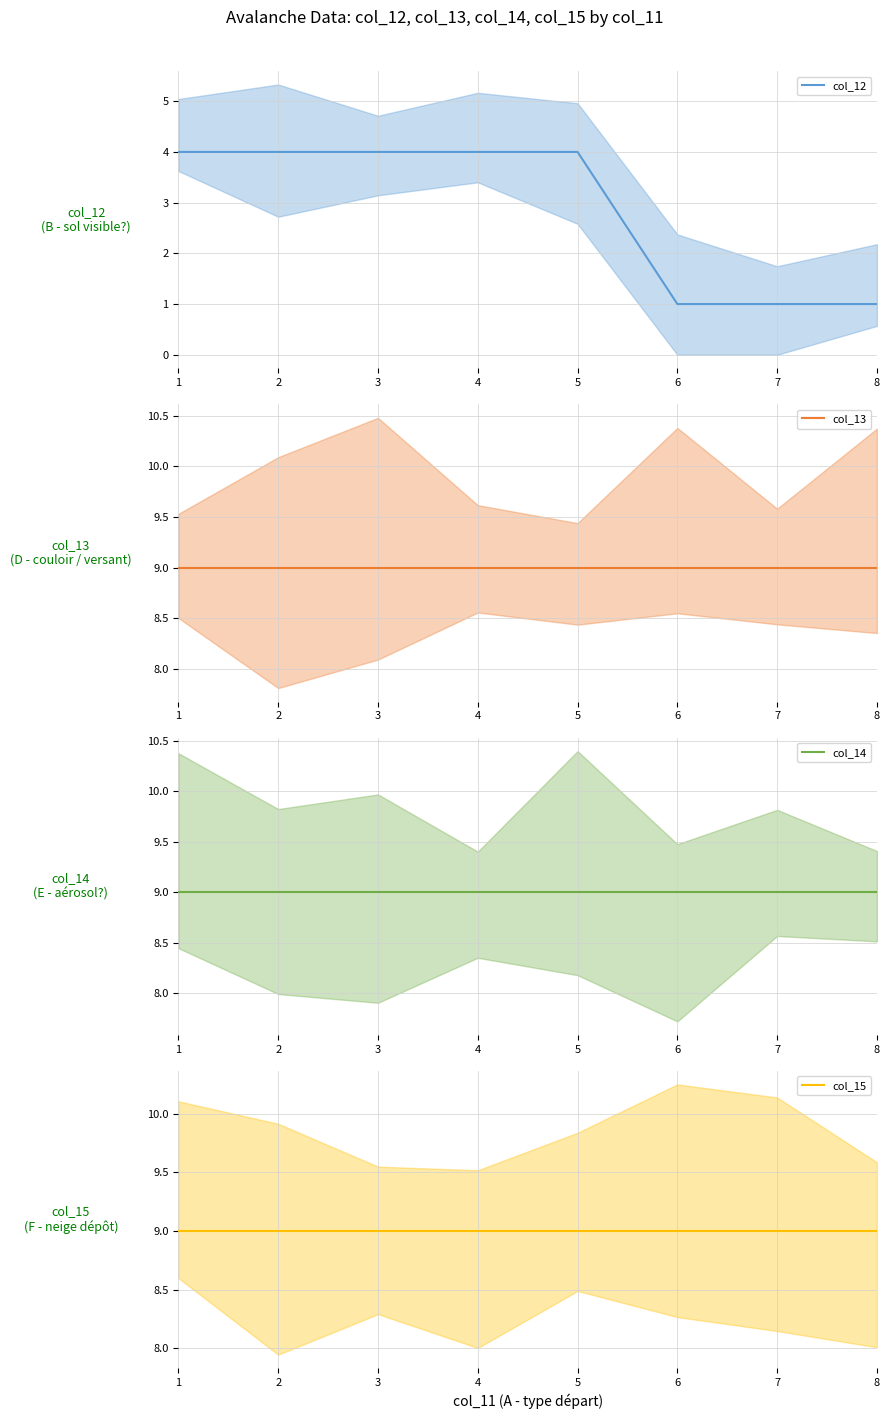

At which label does col_13 reach its peak?

1